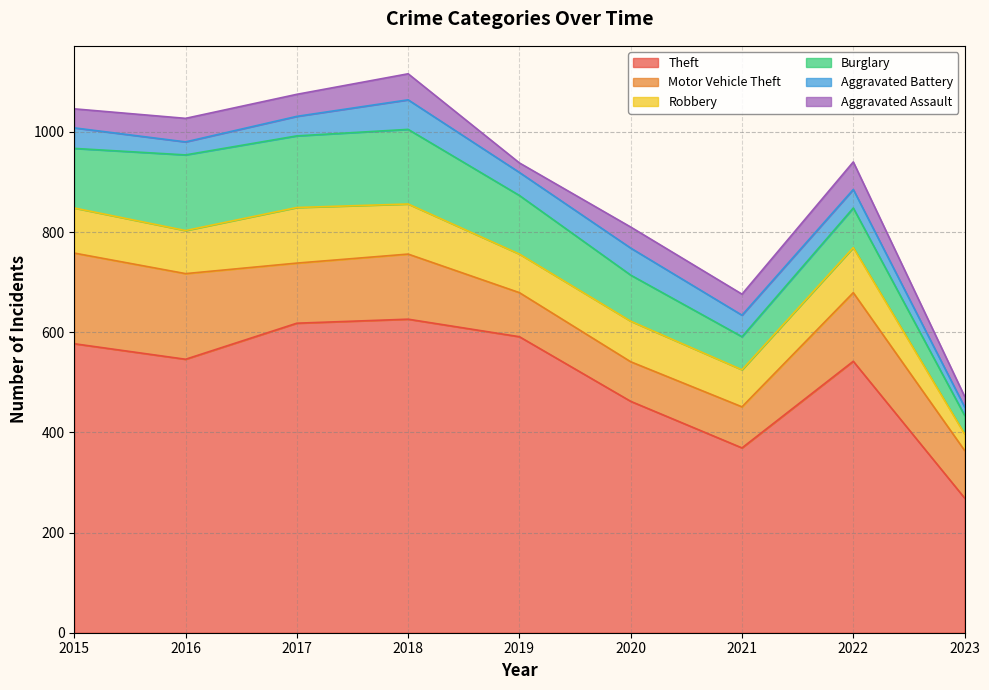

Between which two adjacent categories do Robbery and Motor Vehicle Theft first intersect?

2019 and 2020